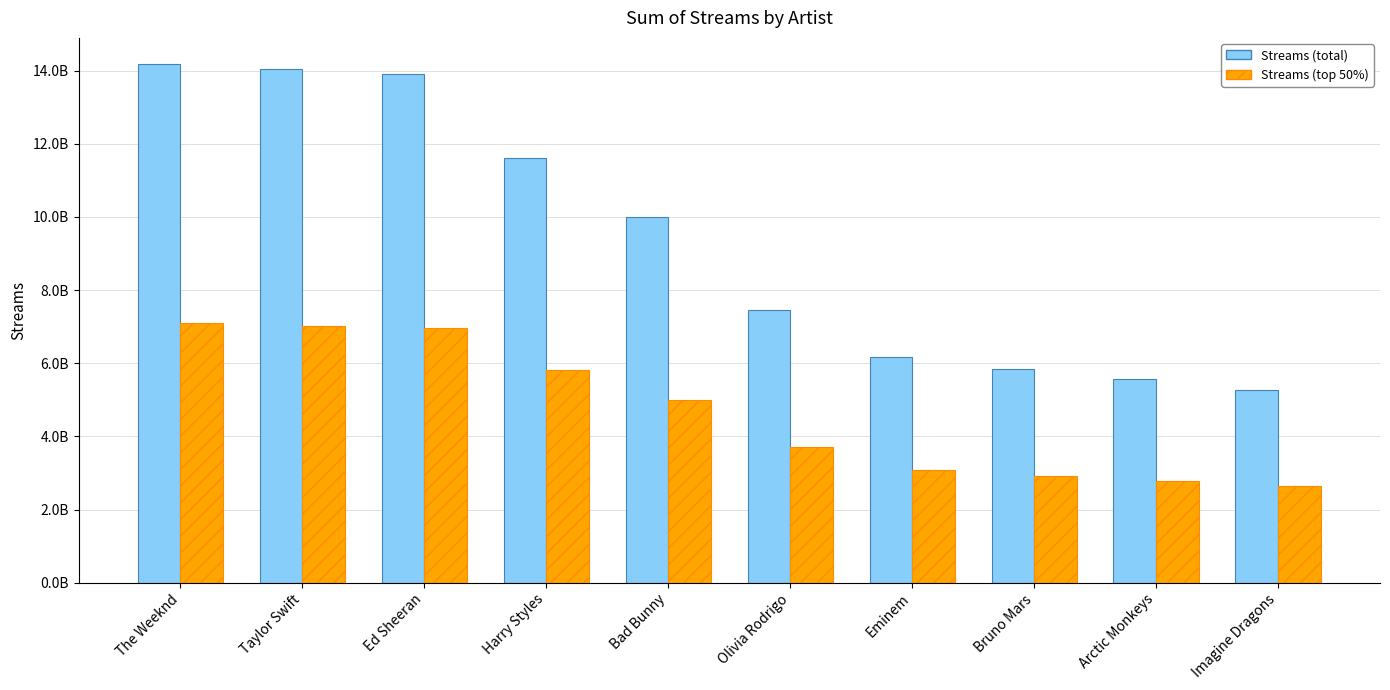

Does the chart contain any negative values?

No